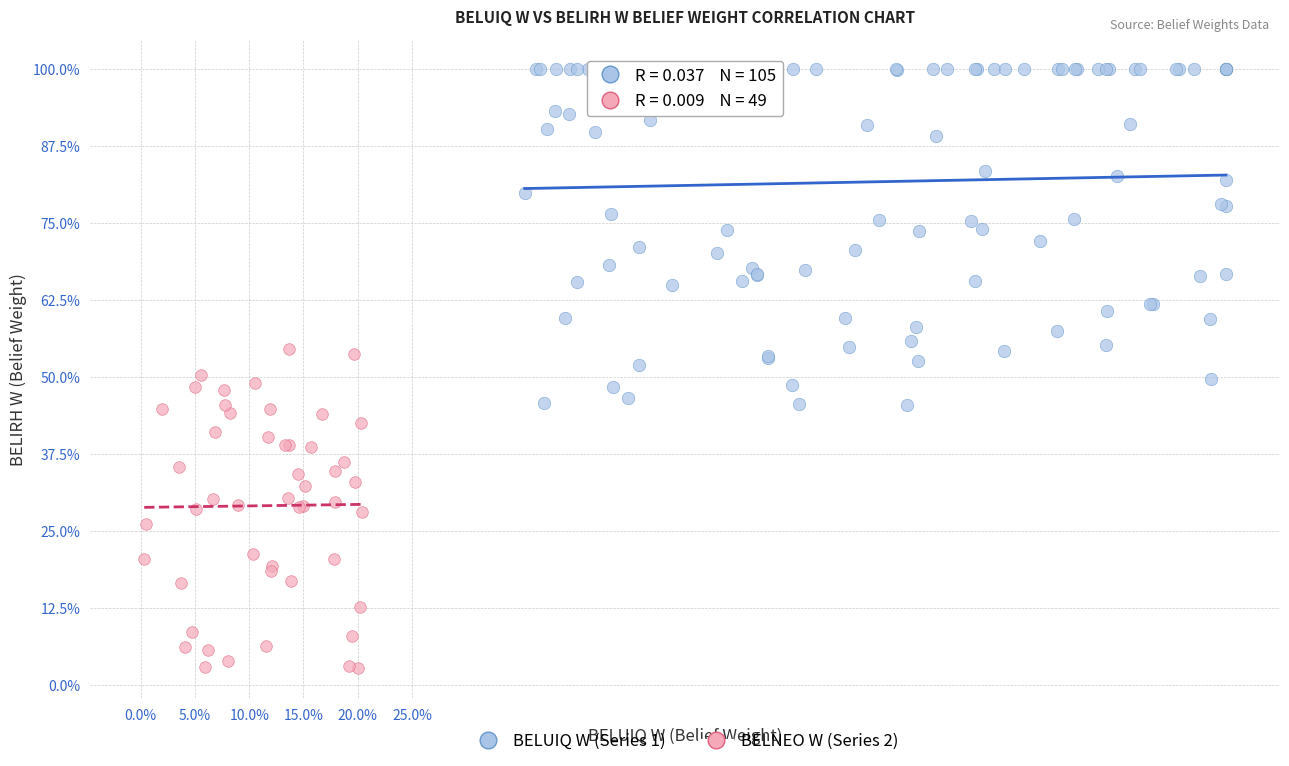

Which series contains the highest Y value?

BELUIQ W (Series 1)